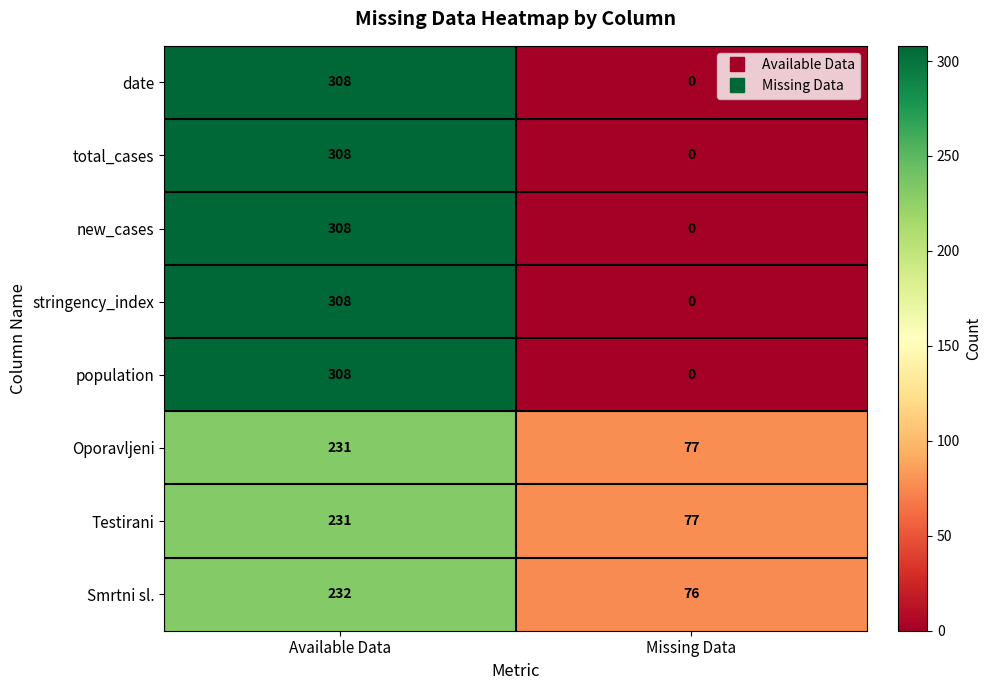

True or false: new_cases has a value of 308 at Available Data.

True